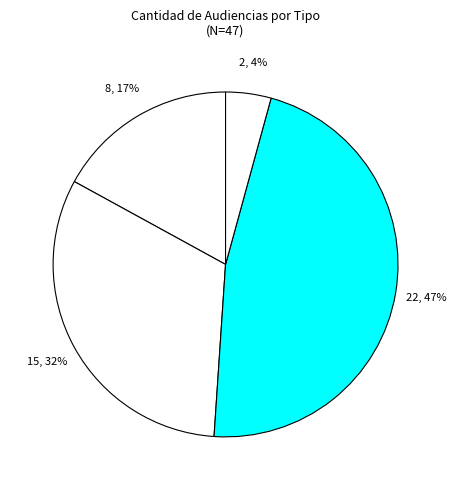

How many segments does this pie chart have?

4